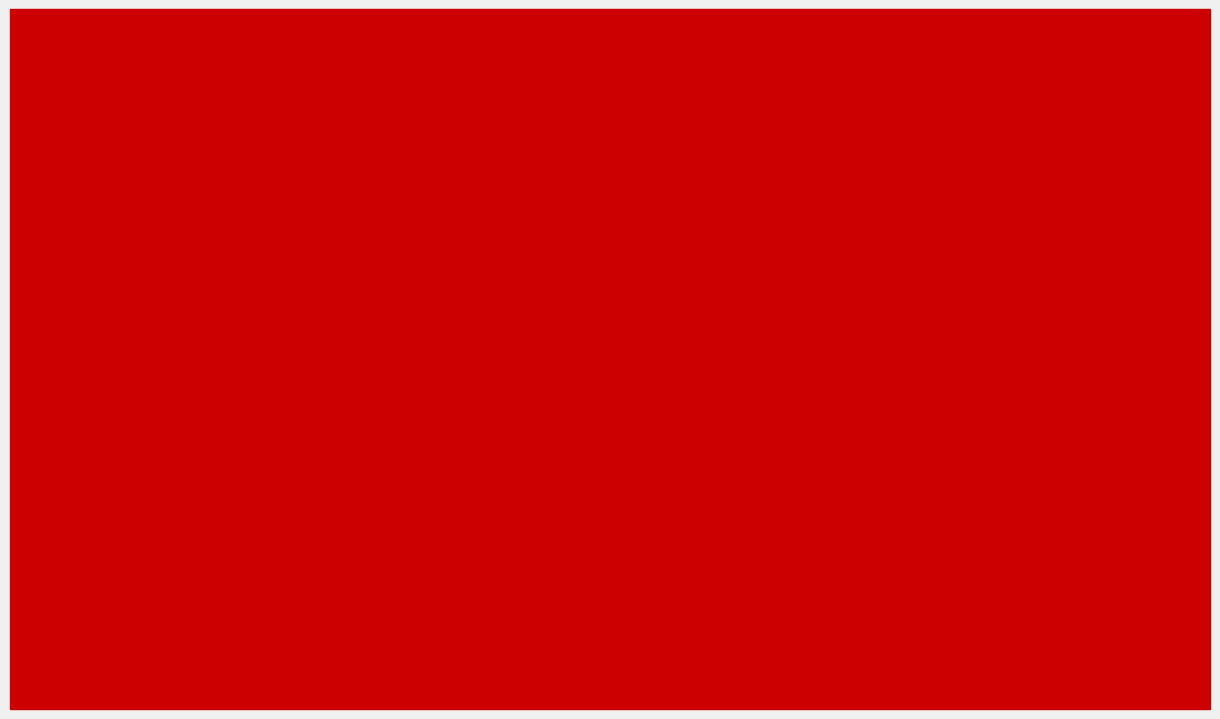

What is the total value across all series at Dialectal?

207.1